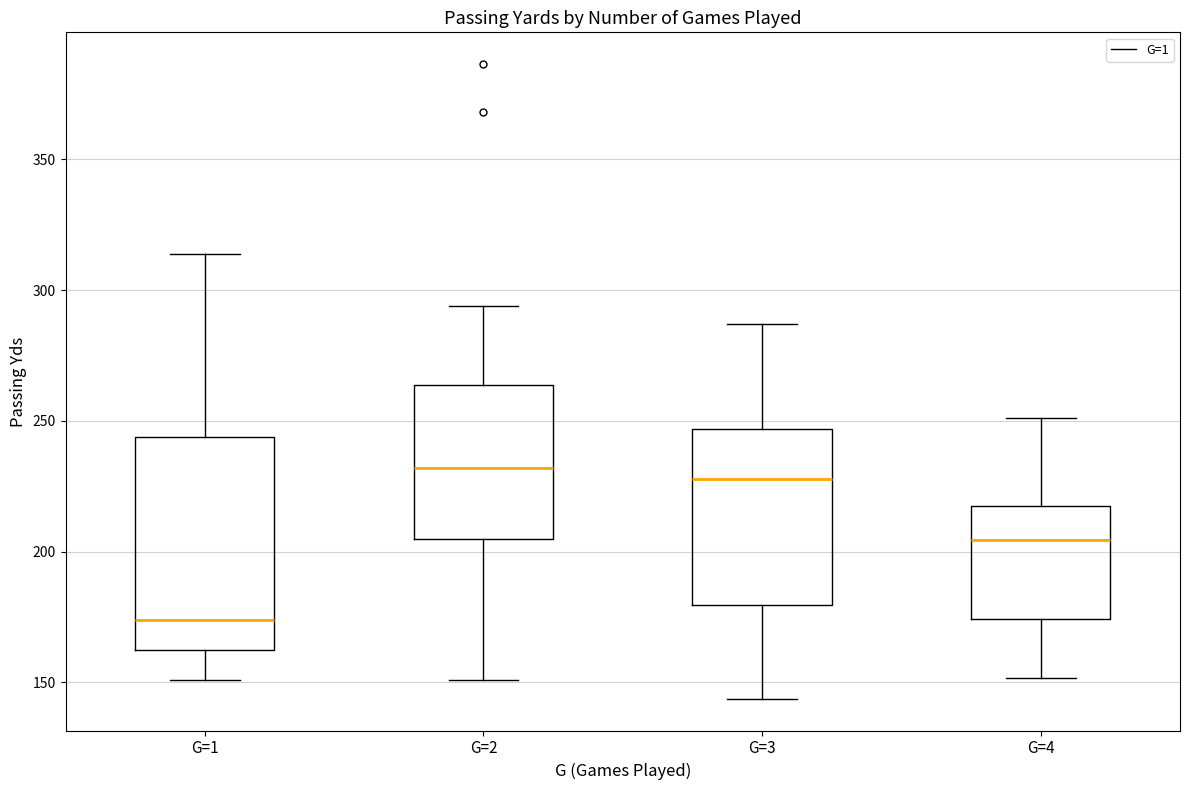

Reading left to right, read every box against the y-axis: the position of its median line, the range the box covers, and the ends of its whiskers. The values are not printed on the chart, so give them approximately, as read against the axis.

G=1: median 175, box 165 to 245, whiskers 150 to 315
G=2: median 230, box 205 to 265, whiskers 150 to 295
G=3: median 230, box 180 to 245, whiskers 145 to 285
G=4: median 205, box 175 to 220, whiskers 150 to 250